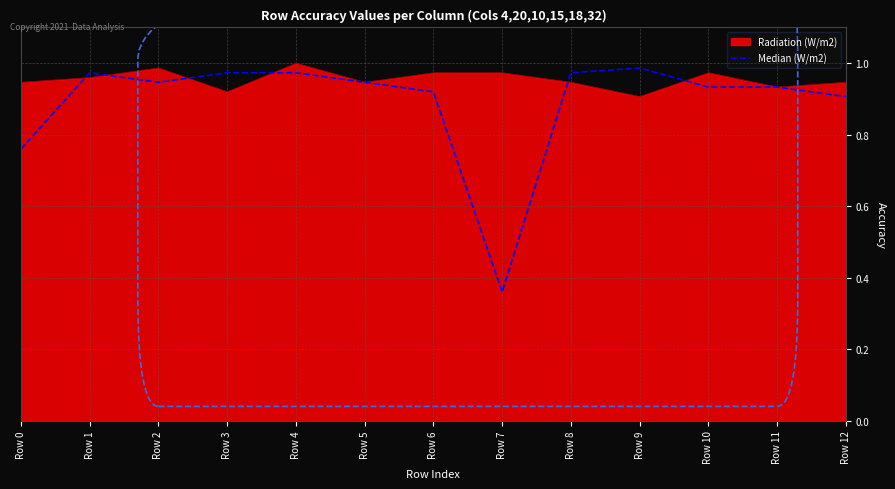

True or false: Radiation (W/m2) has a value of 1.5 at Row 3.

False